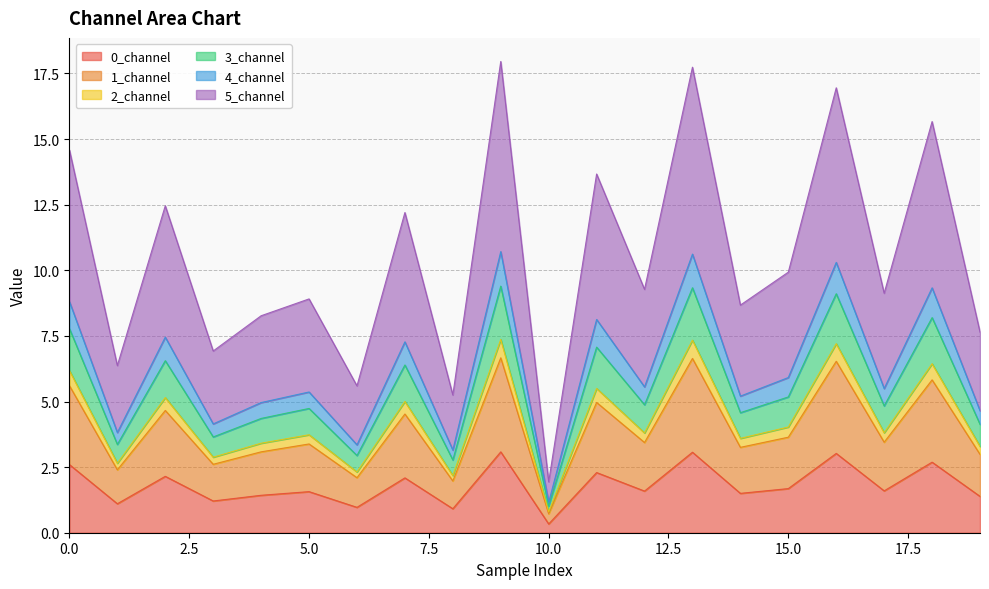

True or false: 3_channel and 5_channel intersect in this chart.

False